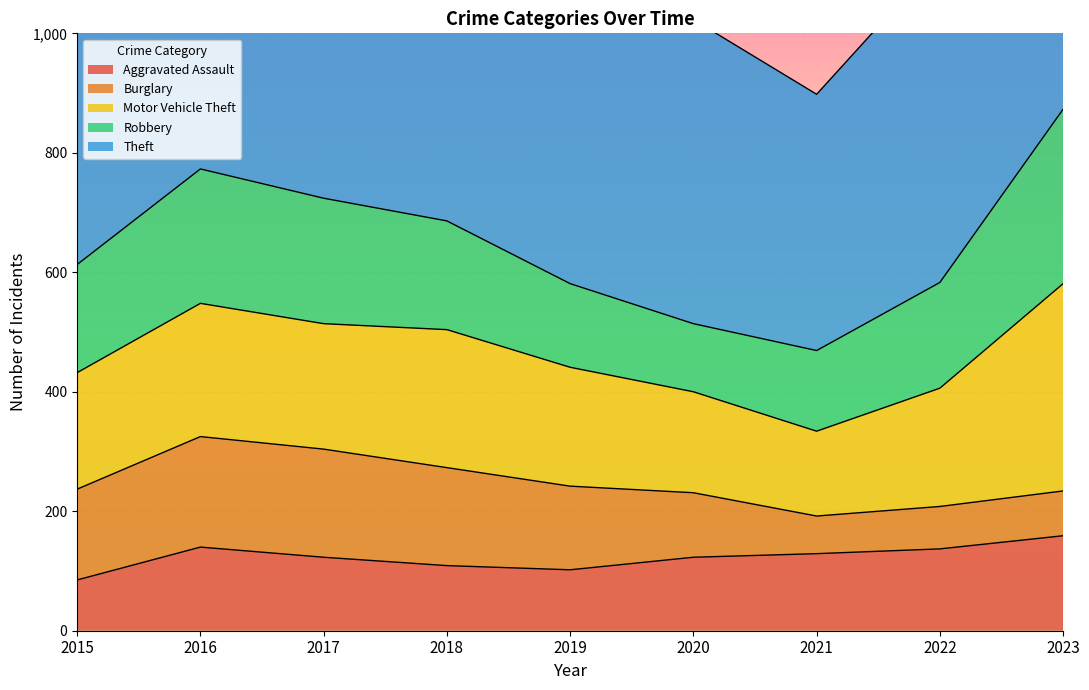

At which label does Burglary first exceed 140?

2015